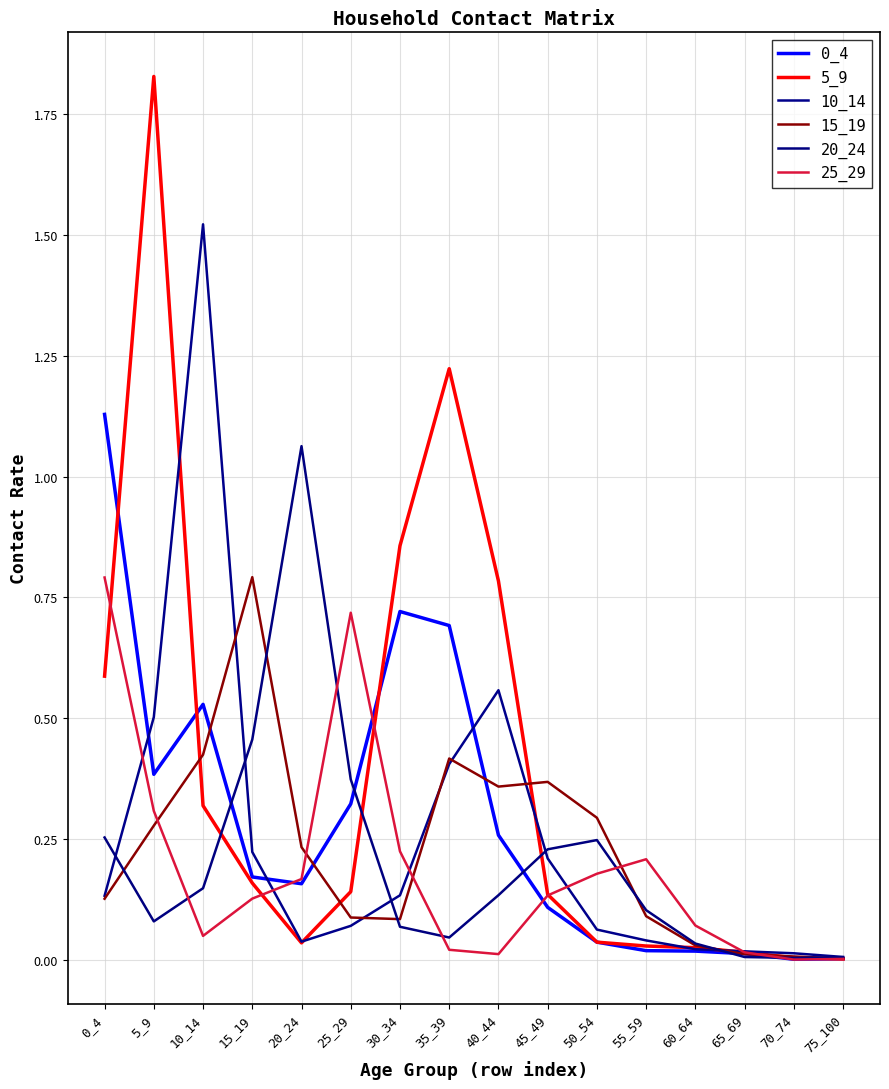

Does the chart display data point markers on the line(s)?

No